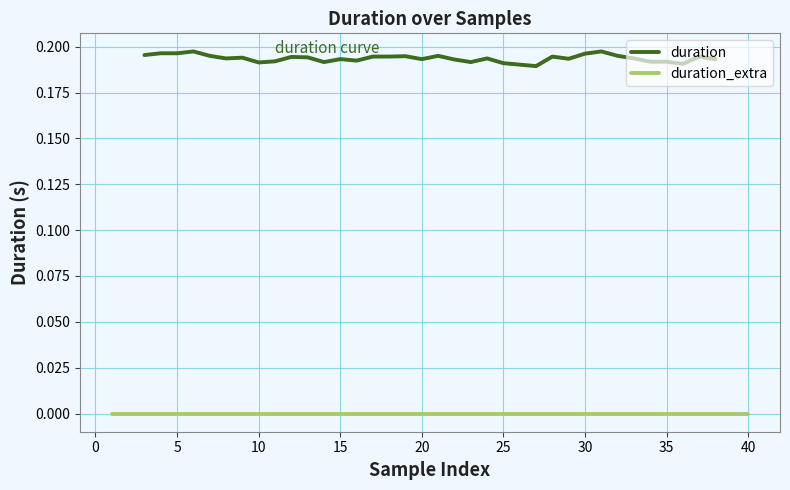

How many interior local peaks does the duration series have?

14